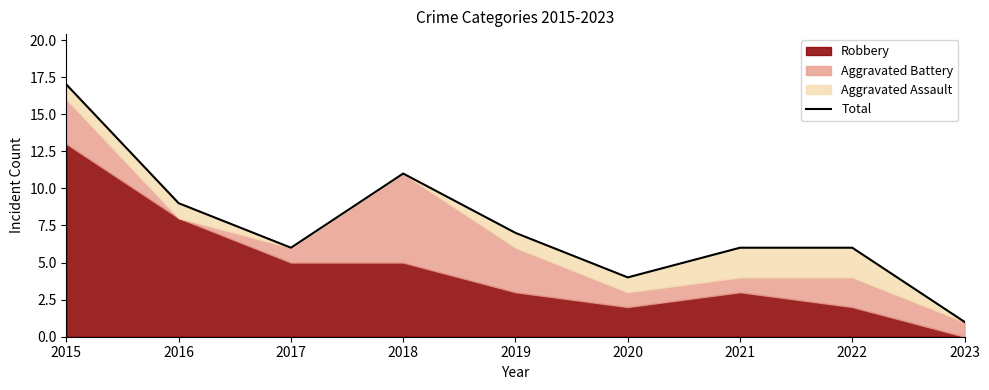

Is it true that the value at 2022 is 6?

True